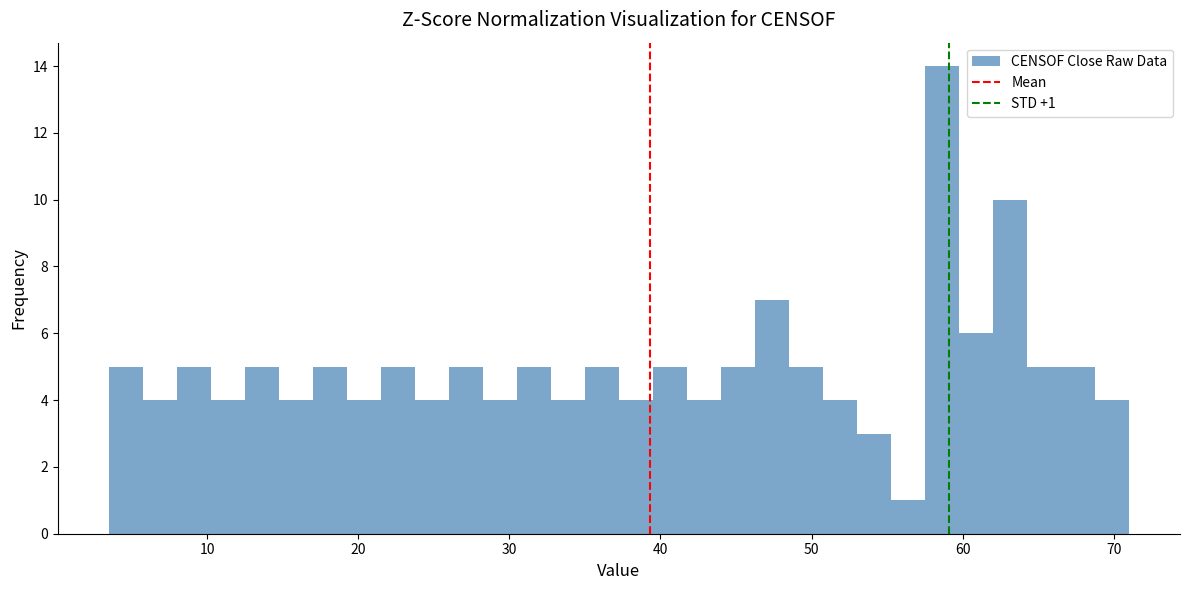

Read against the x-axis, roughly where is the centre of the tallest bar?

59